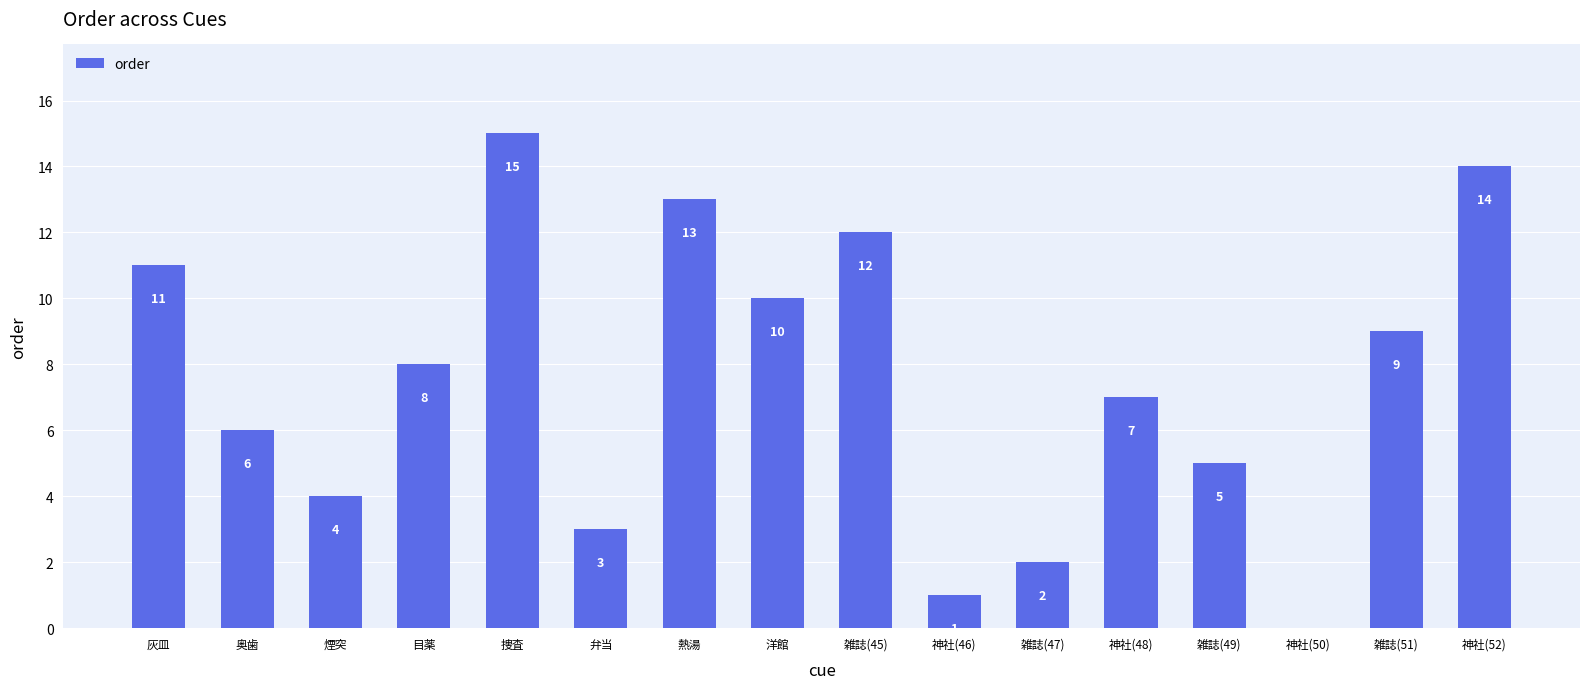

Which label corresponds to the largest value in the chart?

捜査